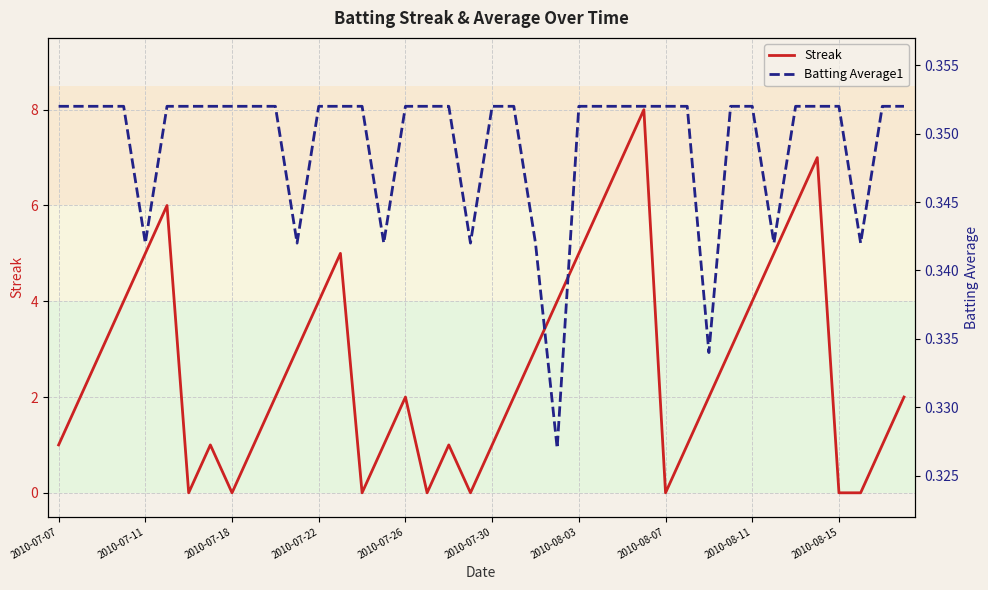

After their last crossing, which series has the higher values: Batting Average1 or Streak?

Streak